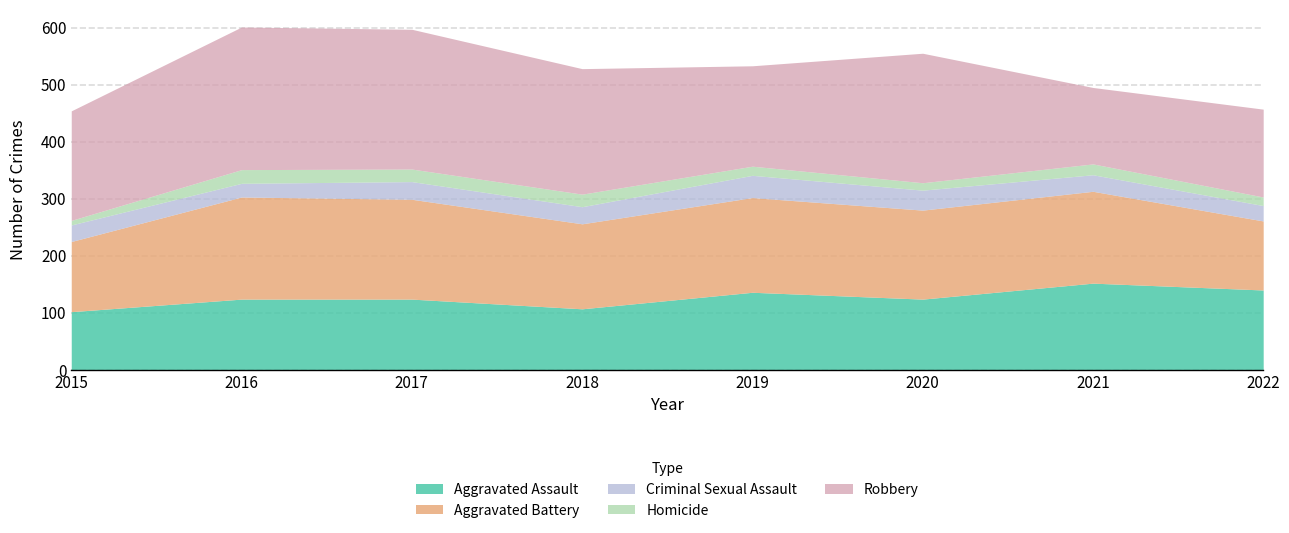

Reading right to left, list all the values displayed in this chart.

Aggravated Assault: 2022=140	2021=152	2020=124	2019=136	2018=107	2017=124	2016=124	2015=102
Aggravated Battery: 2022=121	2021=161	2020=156	2019=166	2018=149	2017=175	2016=179	2015=123
Criminal Sexual Assault: 2022=27	2021=29	2020=35	2019=39	2018=30	2017=31	2016=24	2015=29
Homicide: 2022=15	2021=19	2020=13	2019=16	2018=22	2017=22	2016=24	2015=8
Robbery: 2022=154	2021=134	2020=227	2019=176	2018=220	2017=245	2016=250	2015=192